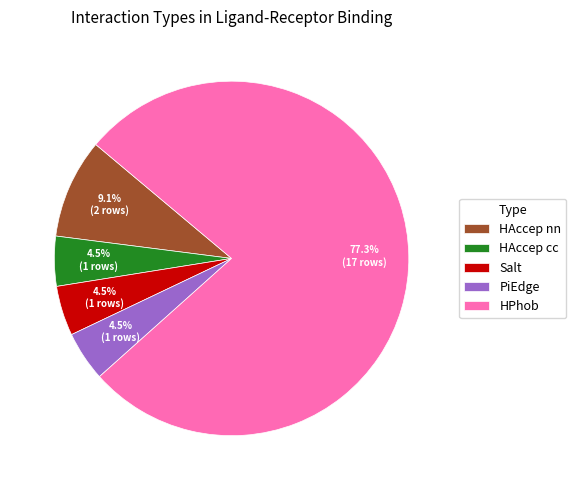

Is the sum of Salt and HPhob greater than half?

Yes